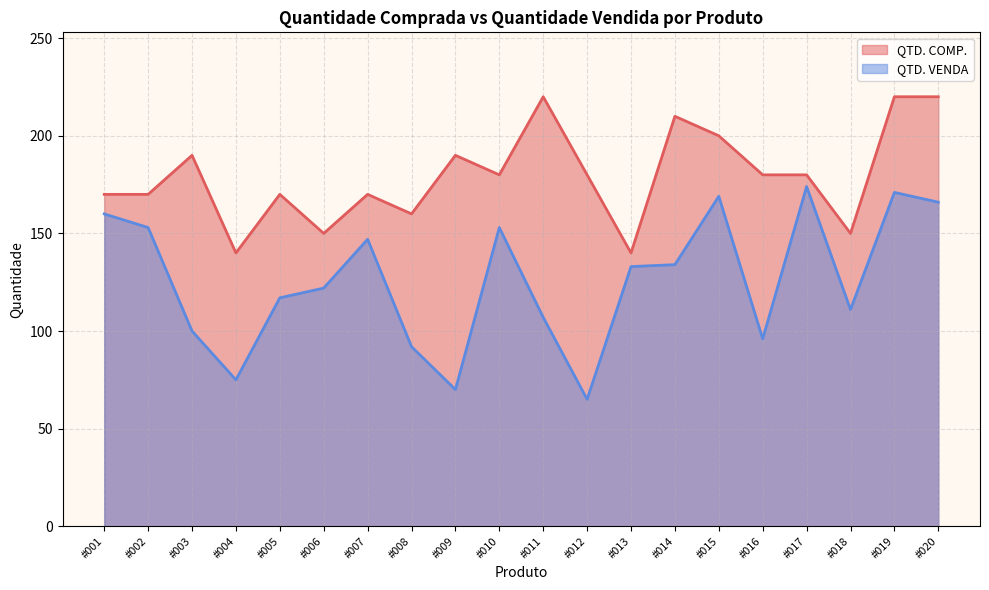

True or false: QTD. VENDA and QTD. COMP. intersect in this chart.

False